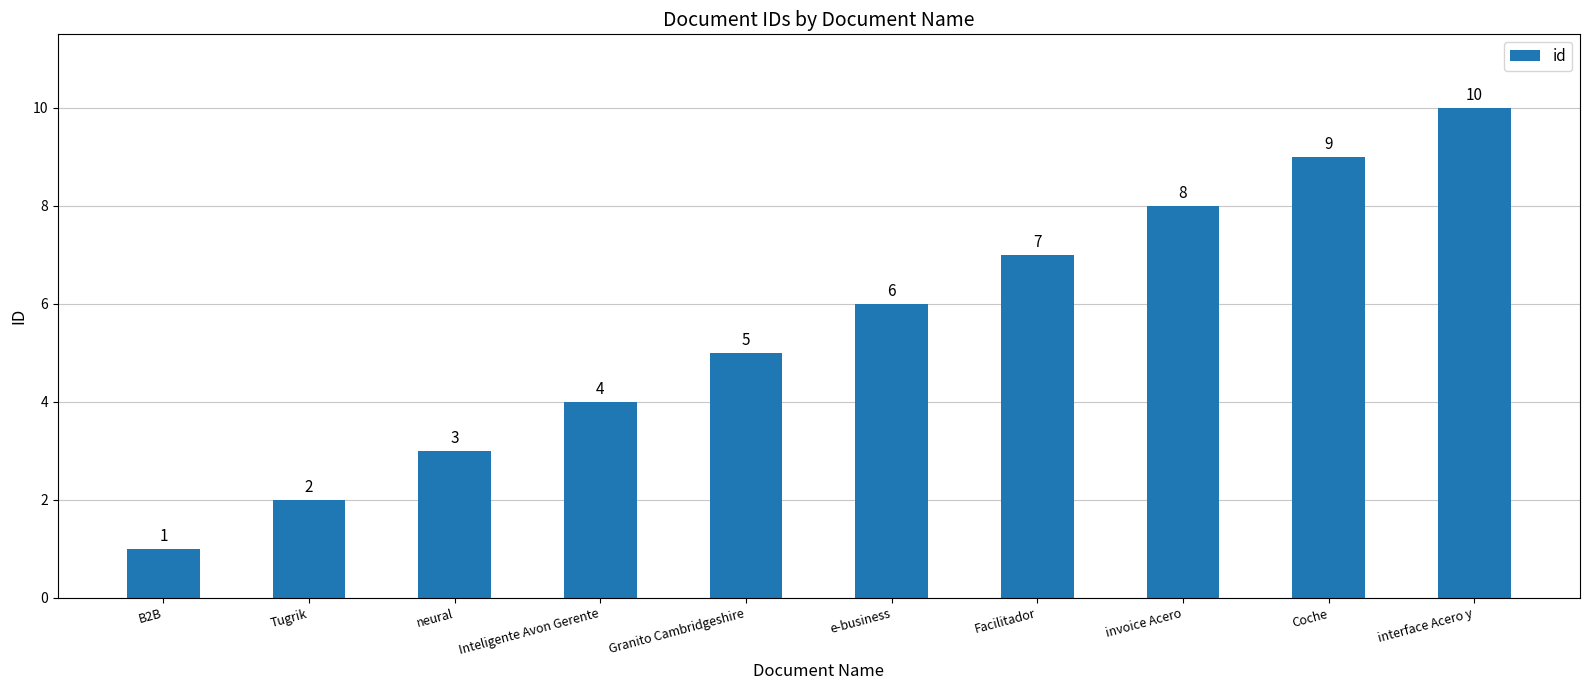

Which has a higher value, Coche or neural?

Coche